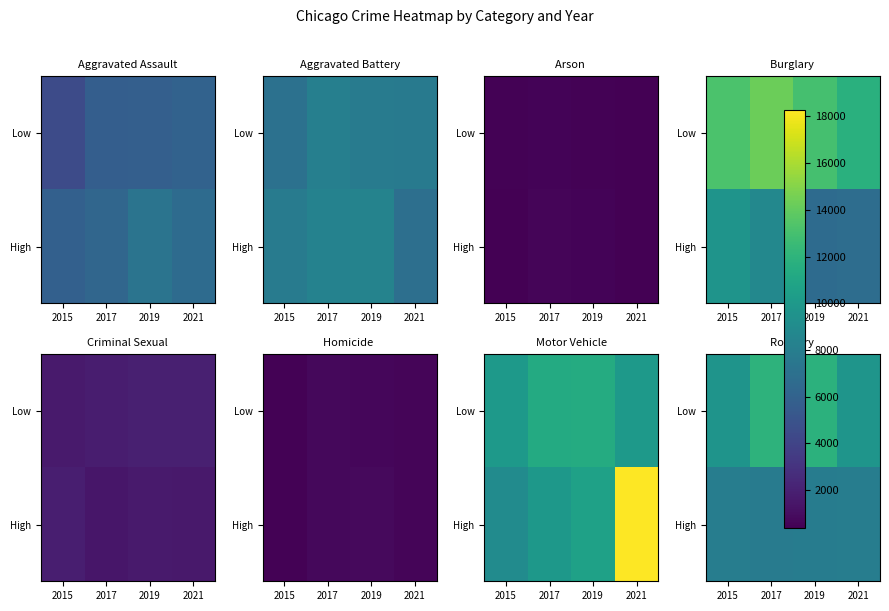

What is the highest value of the High series?

7994